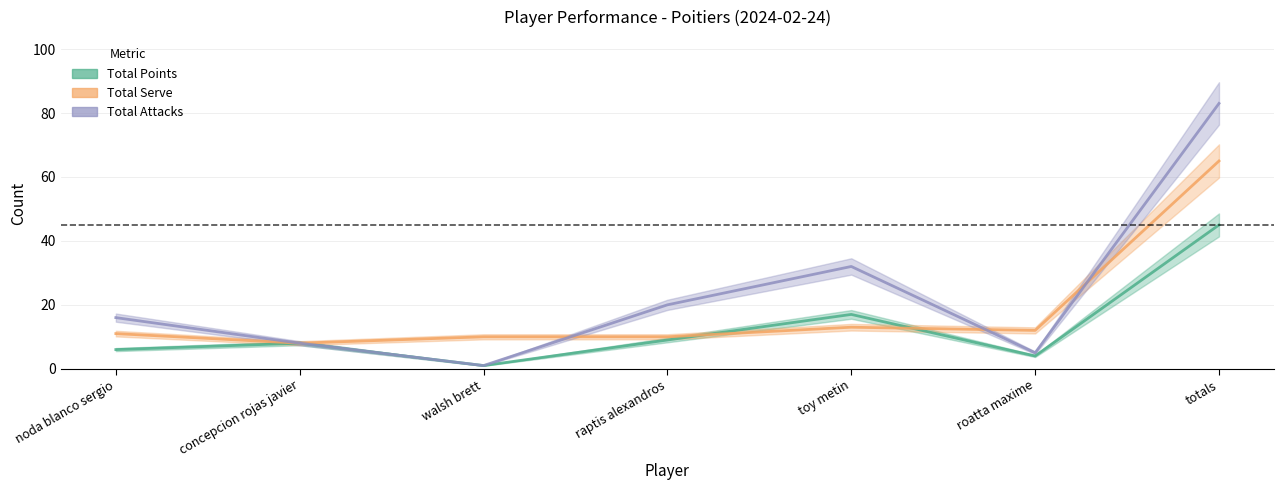

Between walsh brett and toy metin, which series saw the biggest shift?

Total Attacks